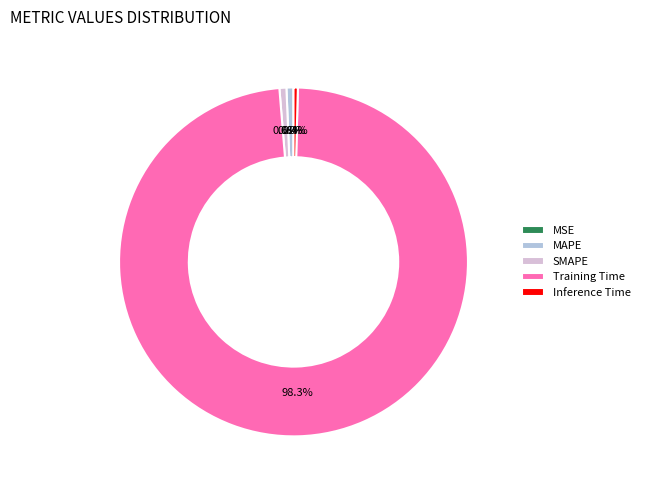

To the nearest percent, what is the difference between the largest and smallest slice percentages?

98%